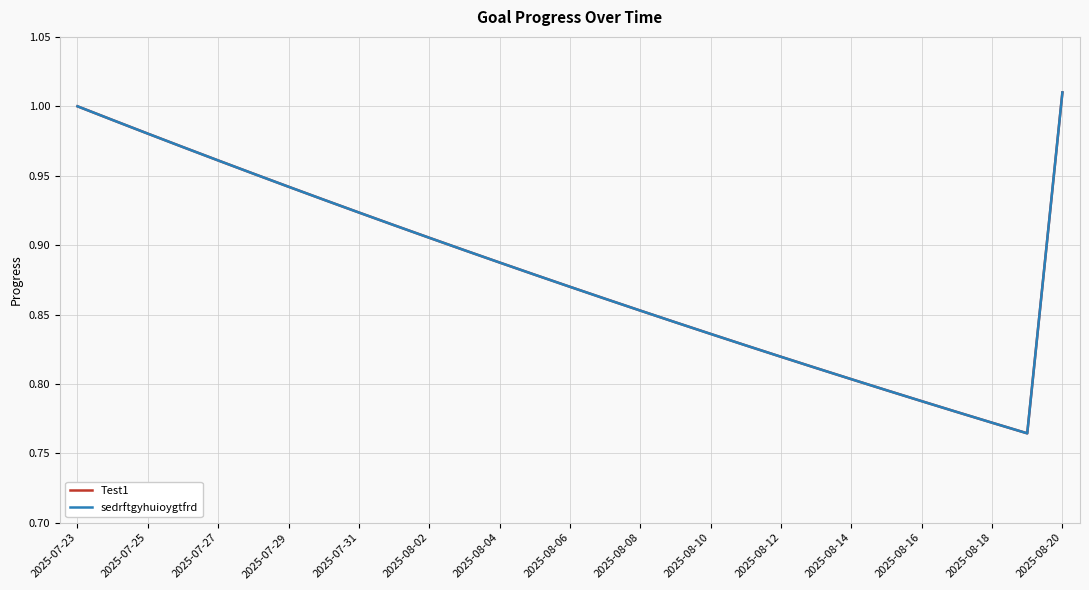

Does the chart display data point markers on the line(s)?

No